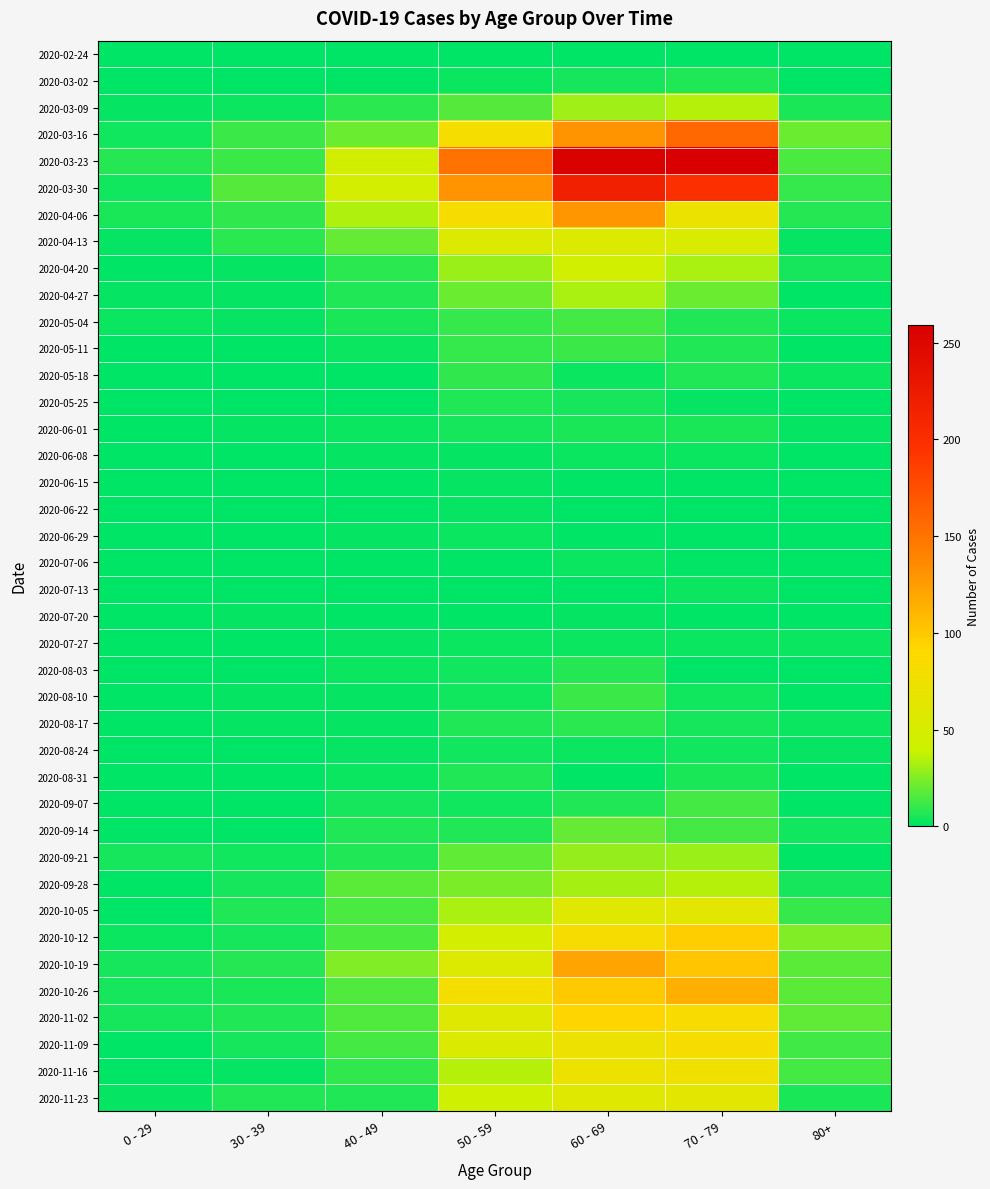

Which category has the highest value across all series?

70 - 79